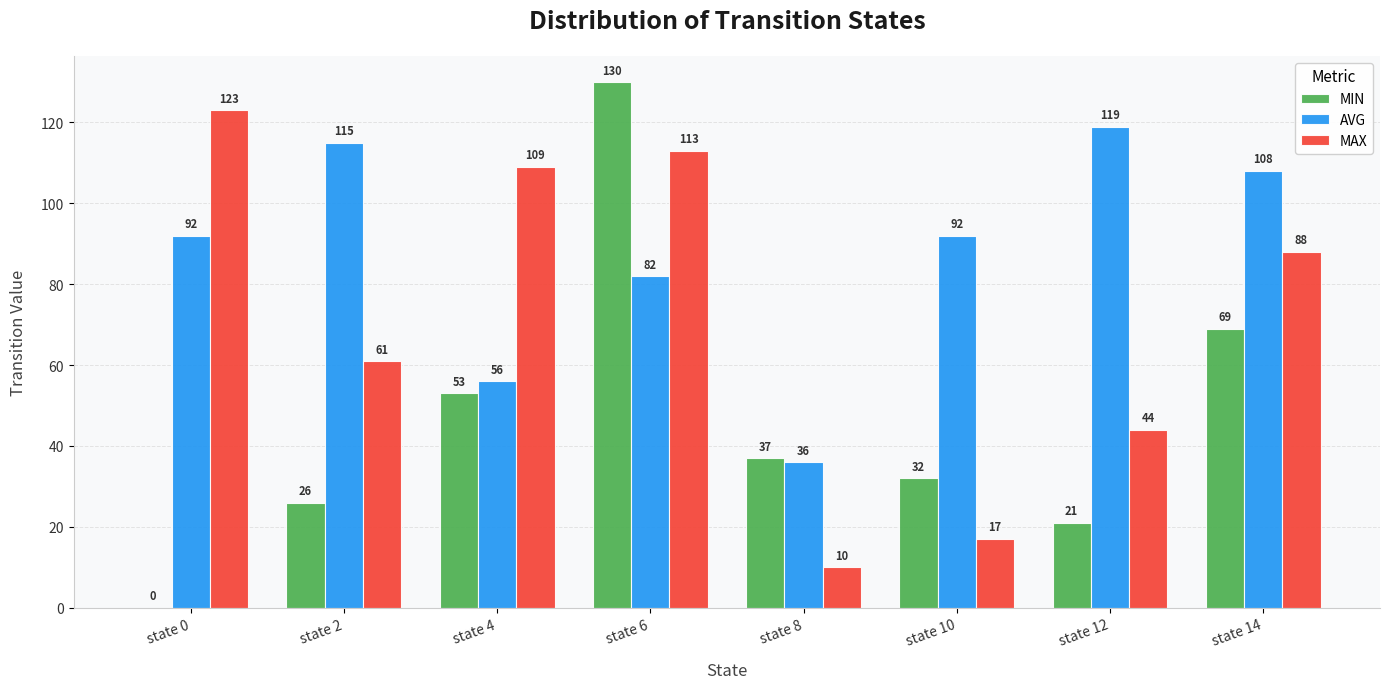

How many distinct data groups are displayed?

3